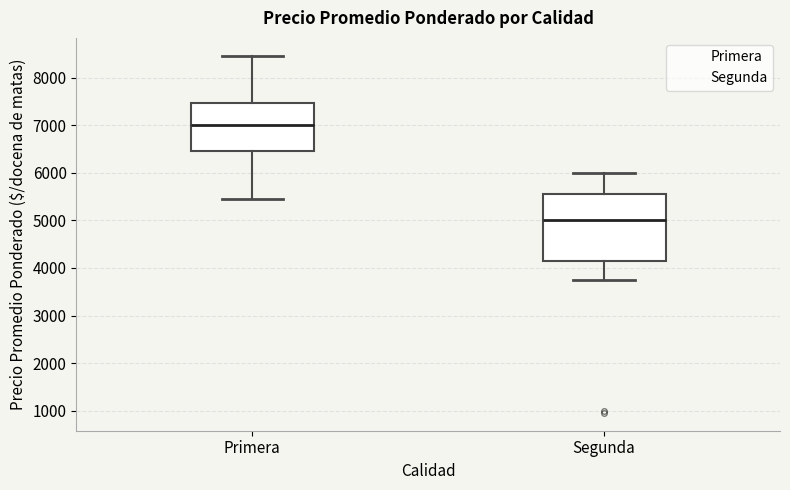

Which box is the tallest, from its lower edge to its upper edge?

Segunda